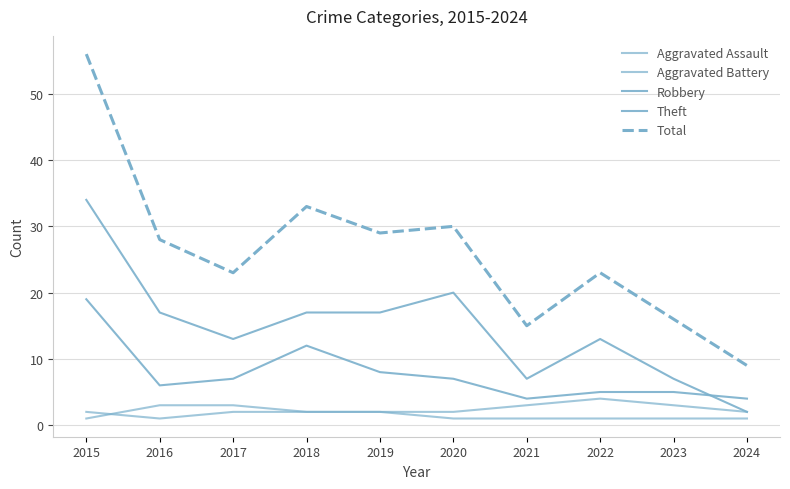

What is the sum of all Theft values?

147